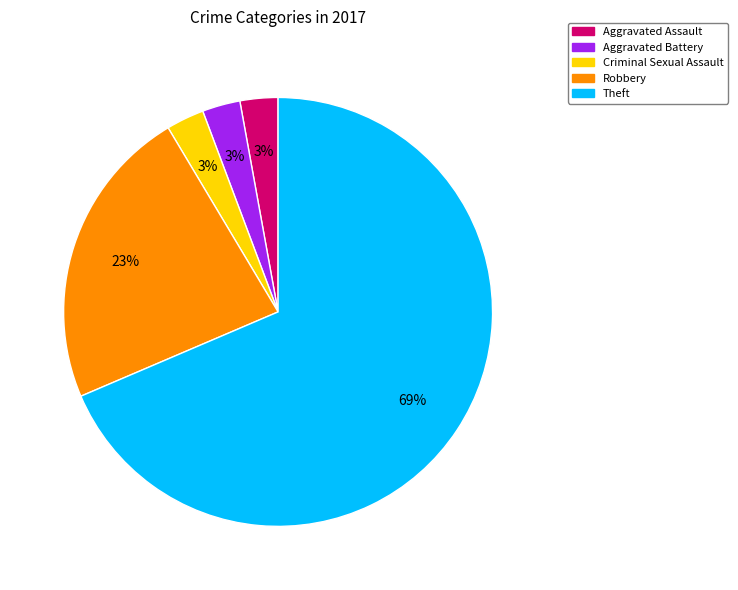

To the nearest percent, what is the average slice percentage?

20%